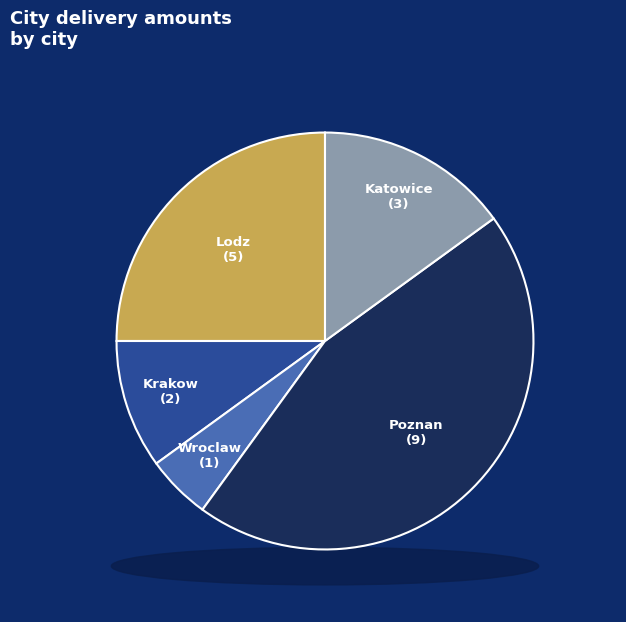

How many segments does this pie chart have?

5